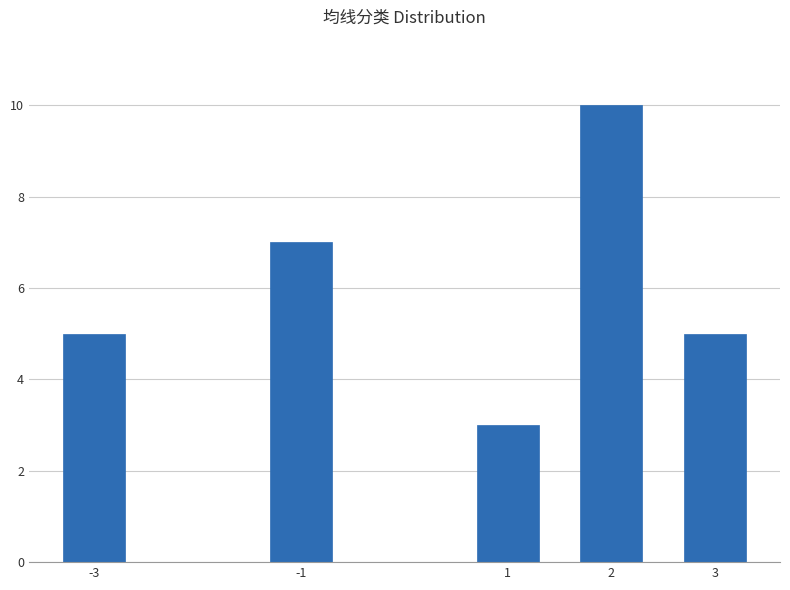

Reading left to right, extract all data points from this chart.

-3=5	-1=7	1=3	2=10	3=5